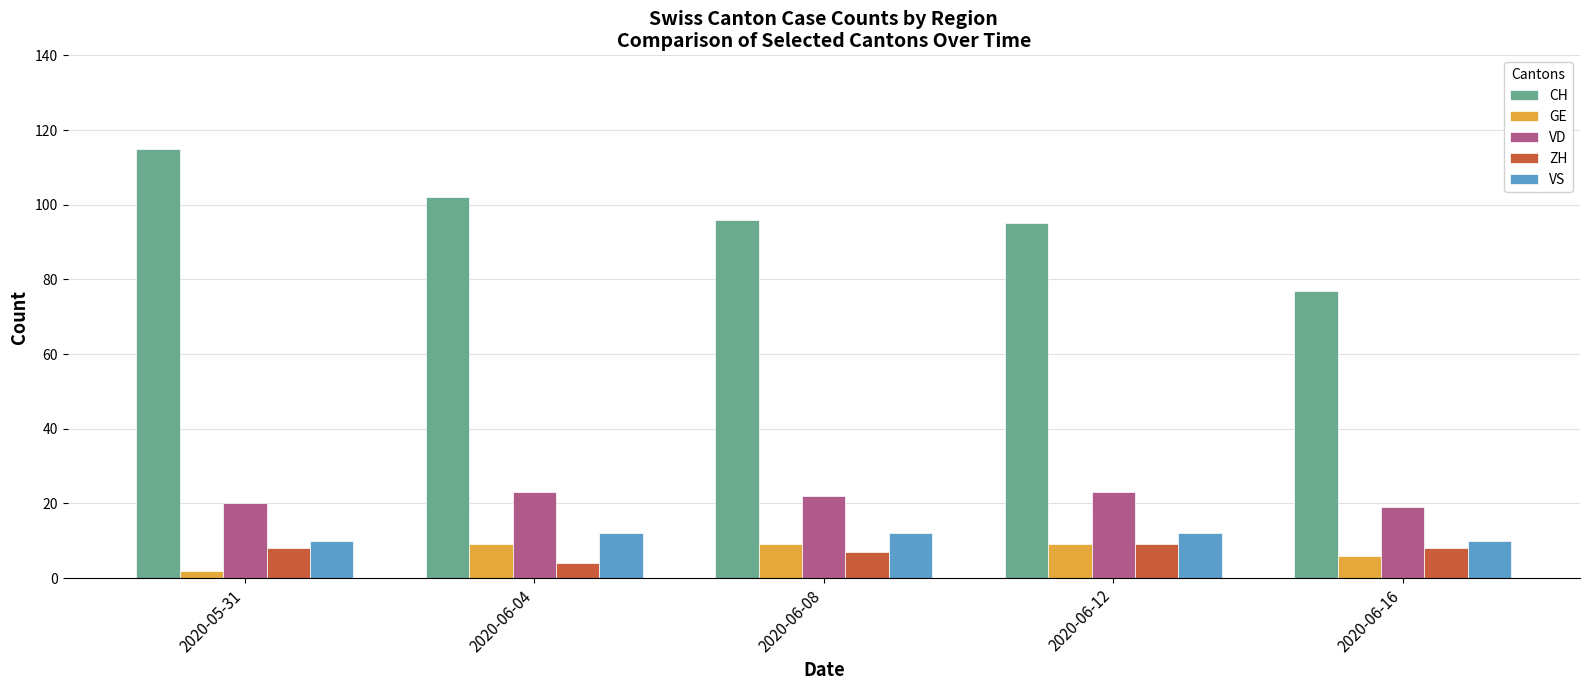

What is the difference between the highest and lowest values at 2020-06-04?

98